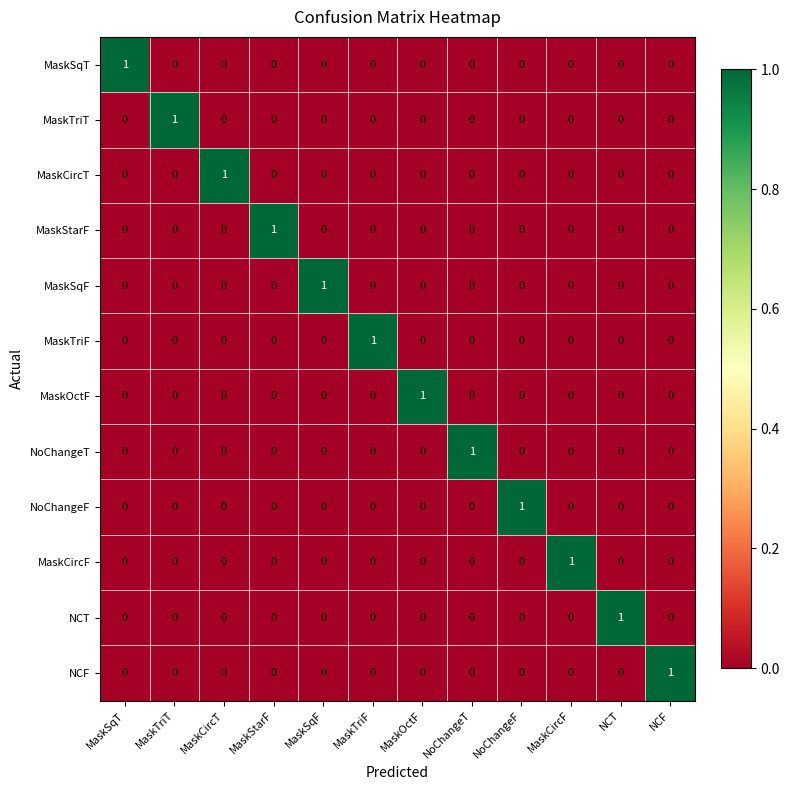

Count the MaskCircT values in the range 0 to 1.

12